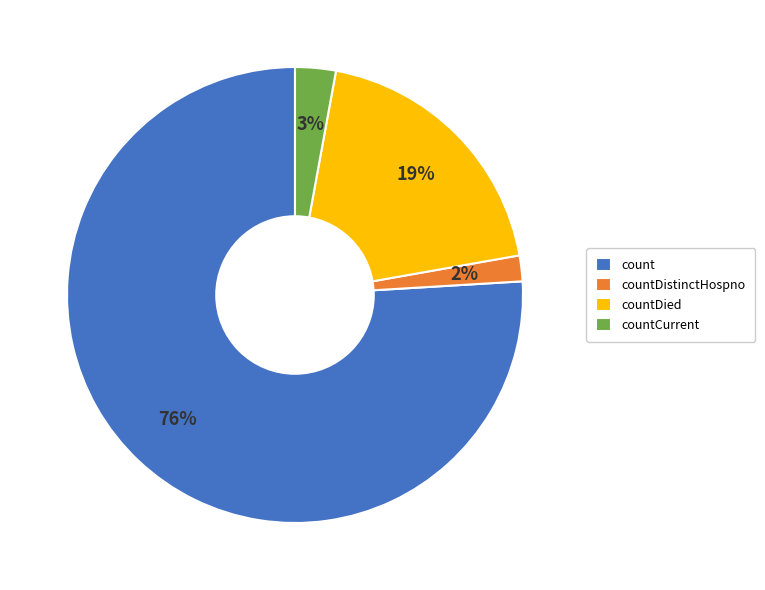

Which slice is the smallest?

countDistinctHospno